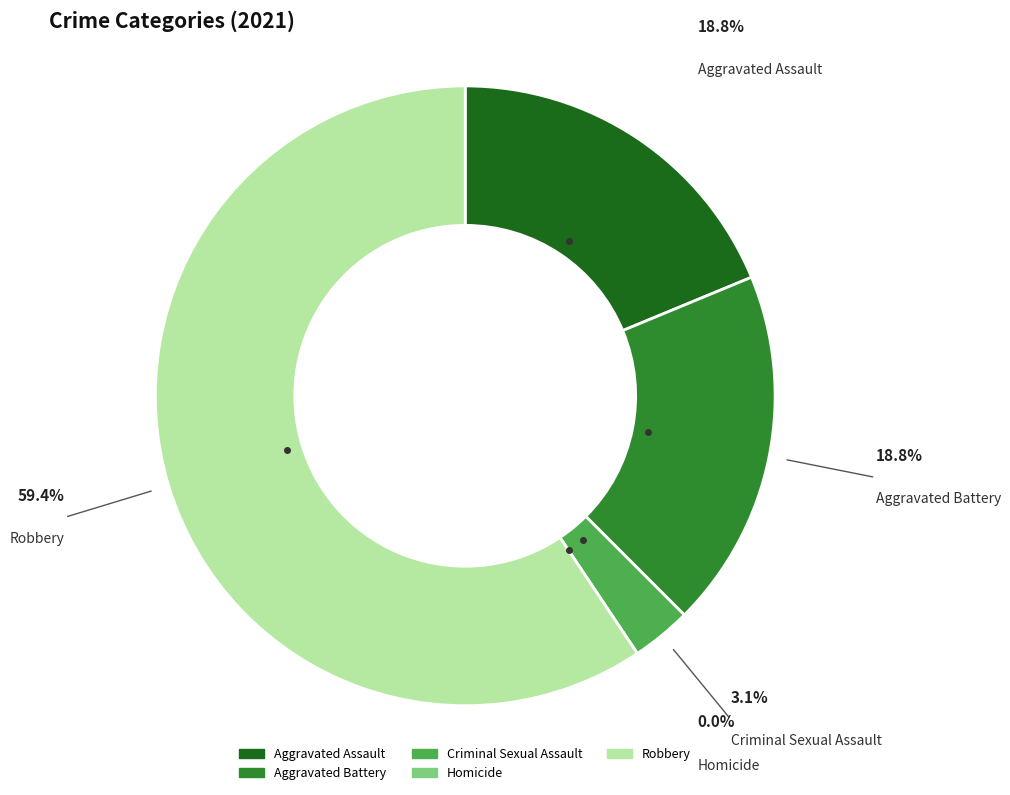

Which category has the smallest portion of the pie?

Homicide